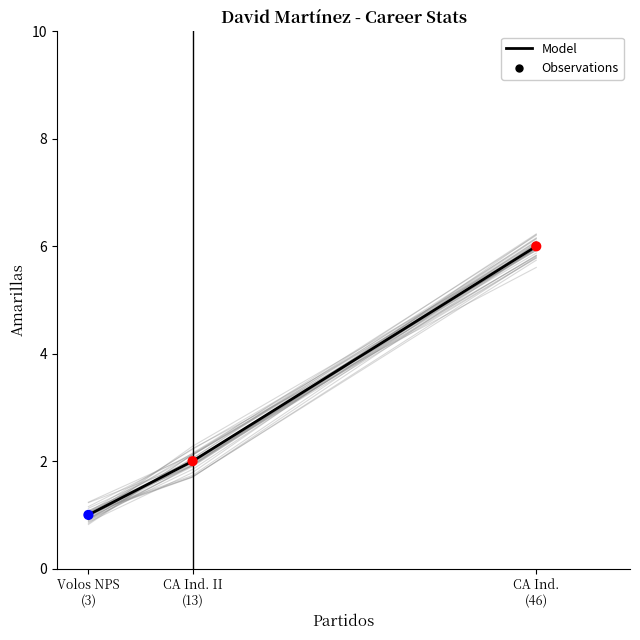

Which series has the widest spread of Y values?

Model (Amarillas)